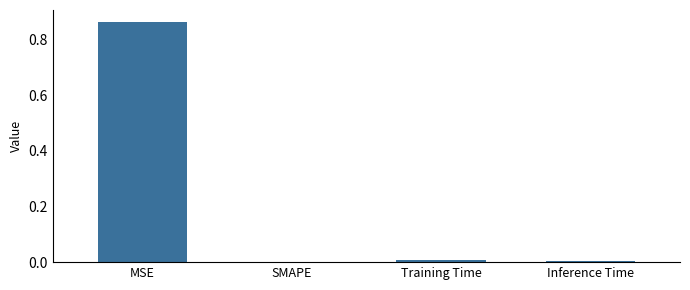

Which has a higher value, MSE or Inference Time?

MSE